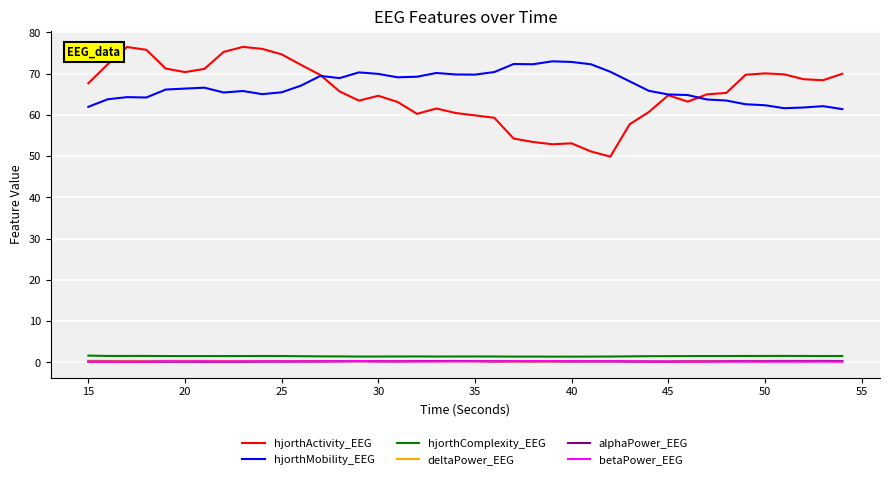

At how many categories does at least one series exceed 10?

40